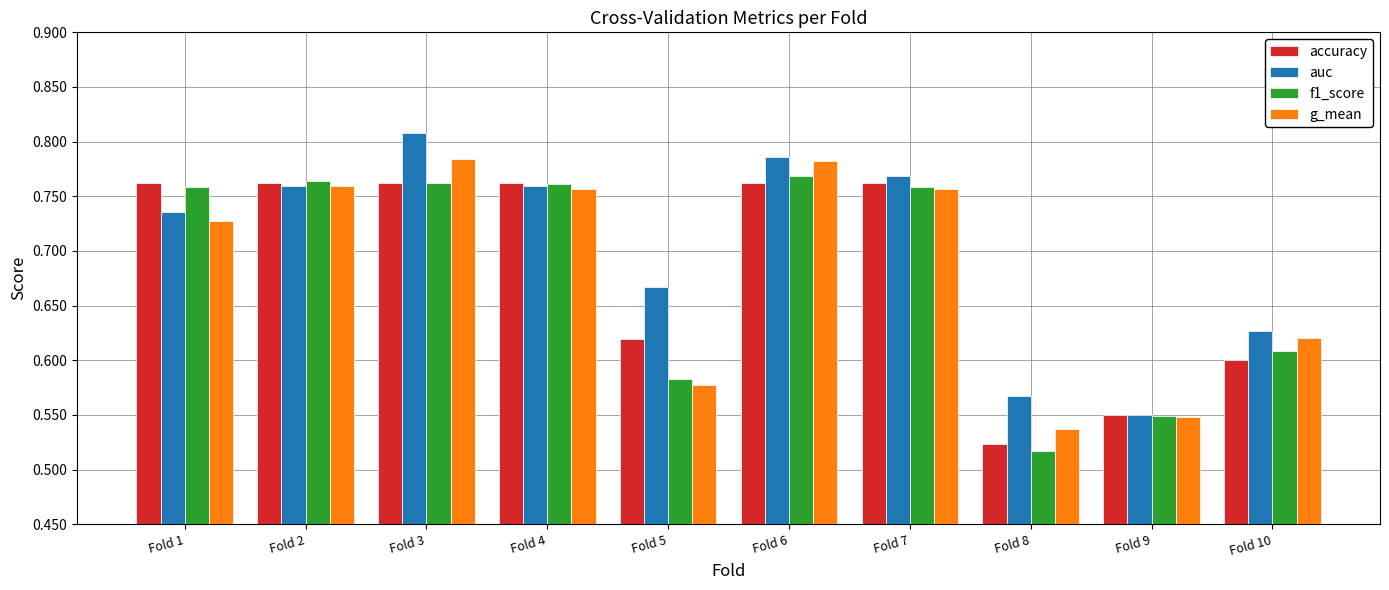

Count the f1_score values in the range 0 to 1.

10